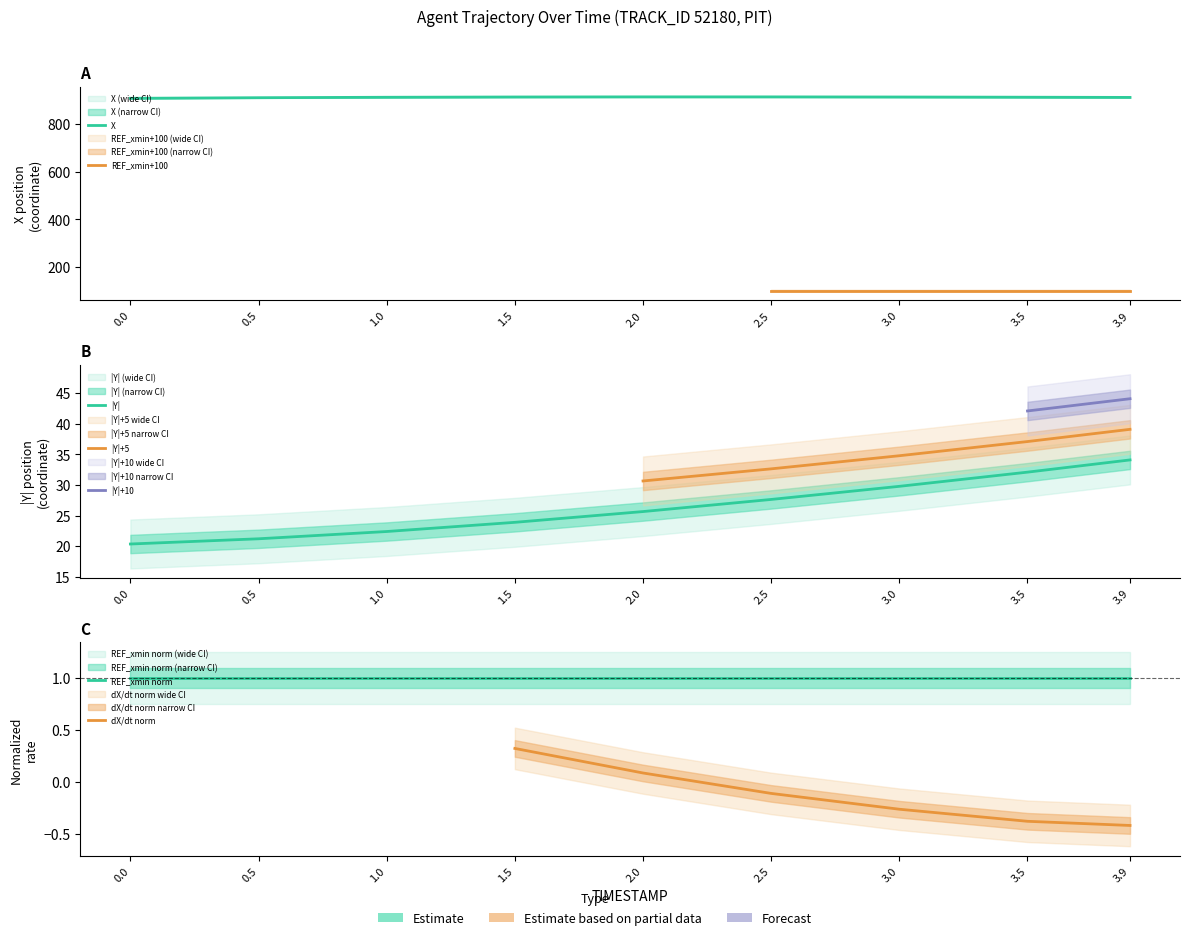

True or false: X and Y intersect in this chart.

False